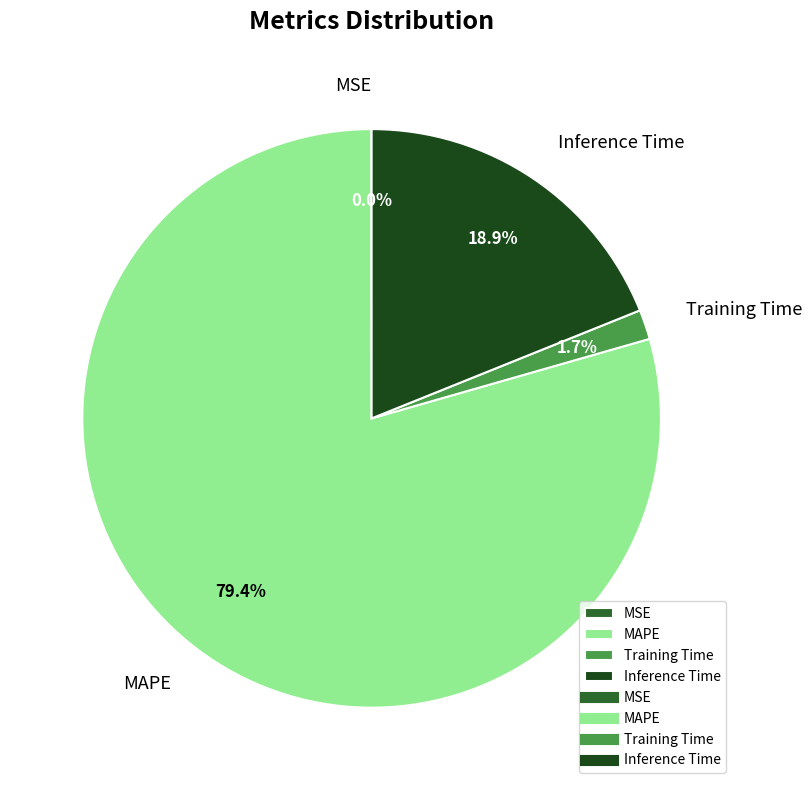

Do Inference Time and Training Time together represent more than half of the pie?

No